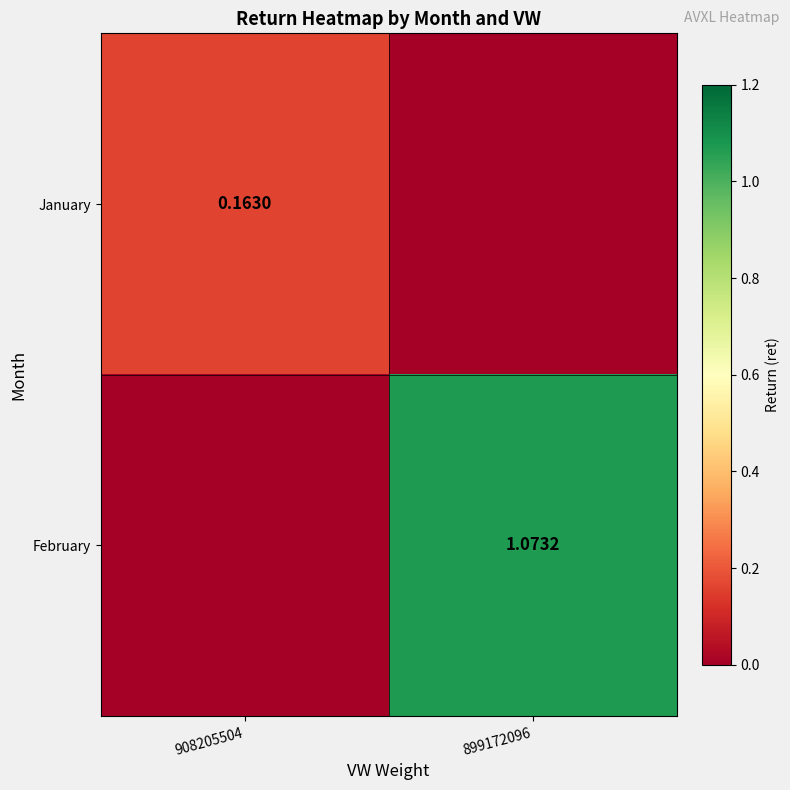

At how many categories does at least one series exceed 0?

2